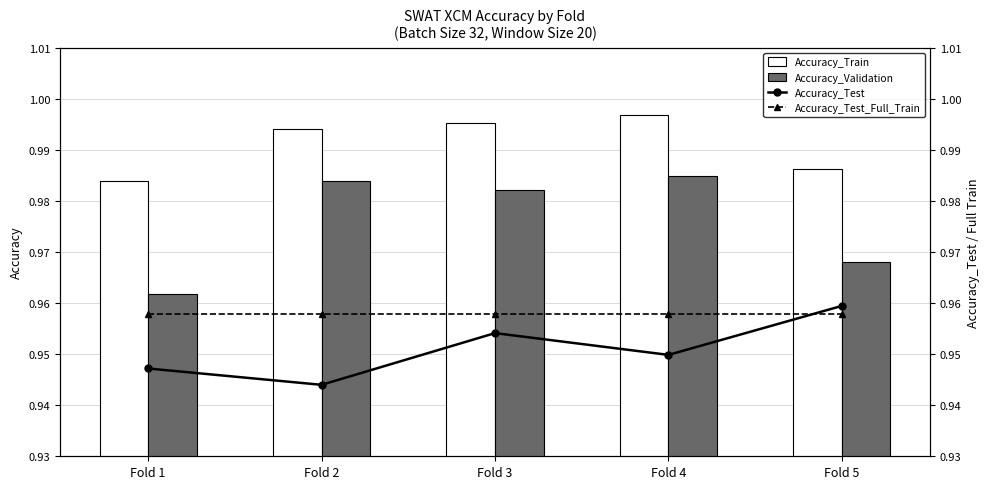

True or false: Accuracy_Train has a value of 1.0 at Fold 2.

True